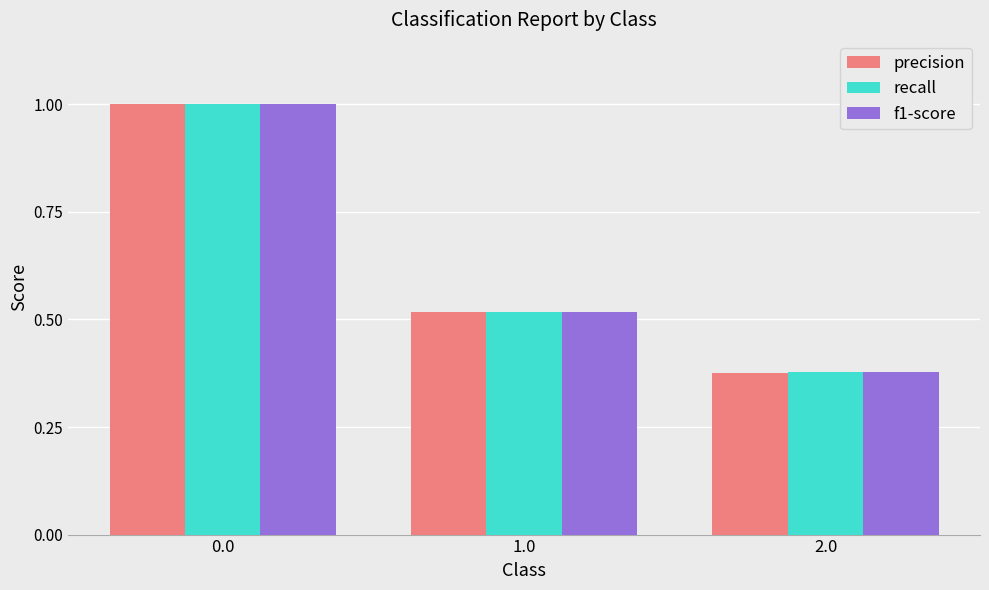

At which label is recall closest to 0?

2.0